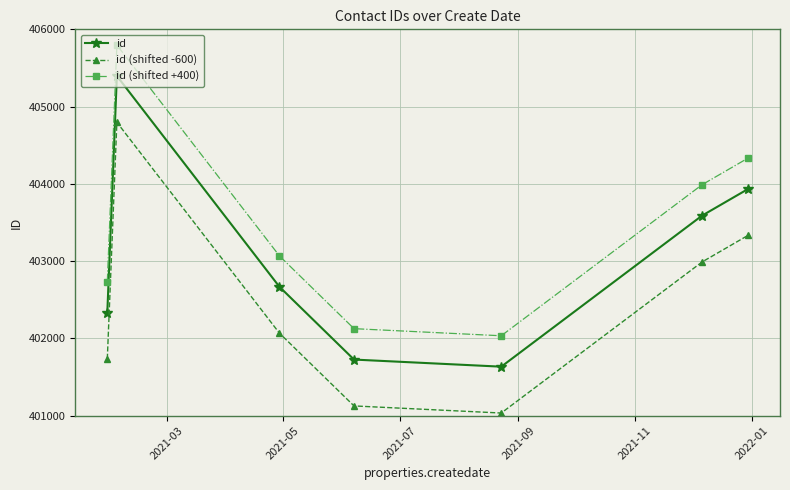

What is the value of the id (shifted +400) point at the 3rd from the left?

403068